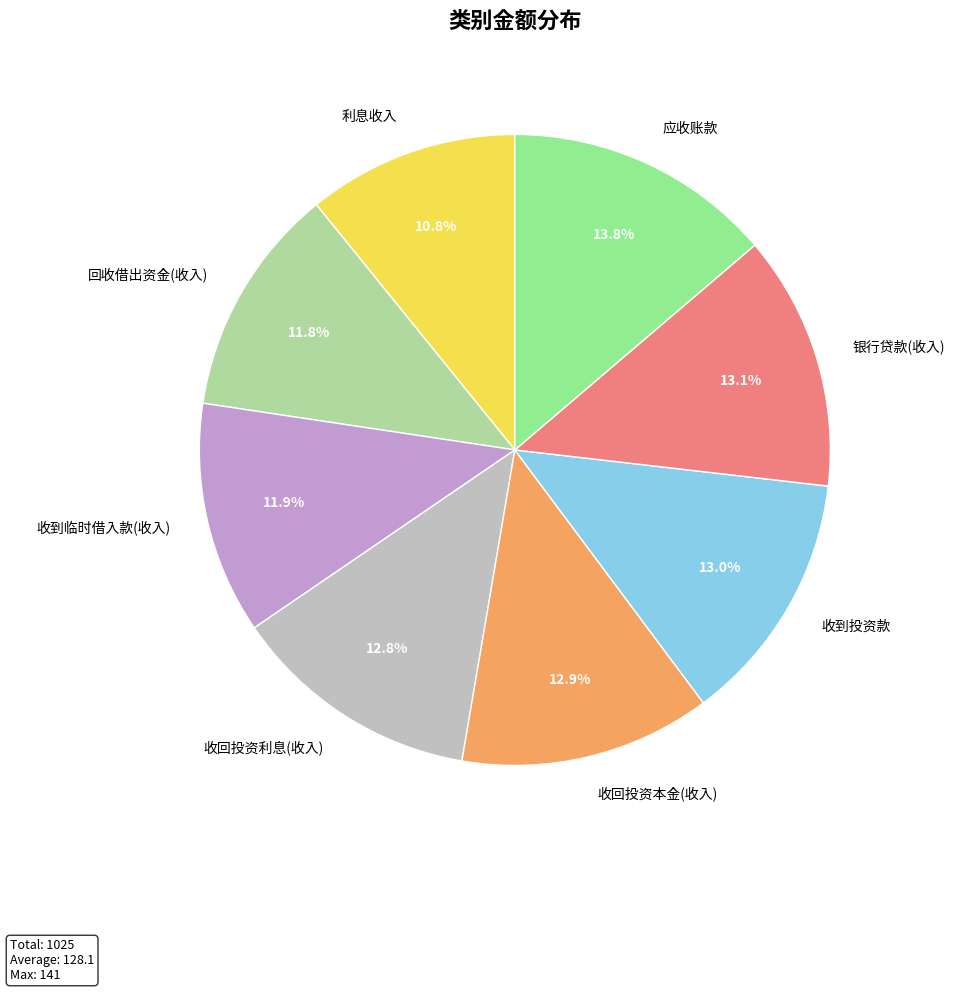

How many slices are in this pie chart?

8